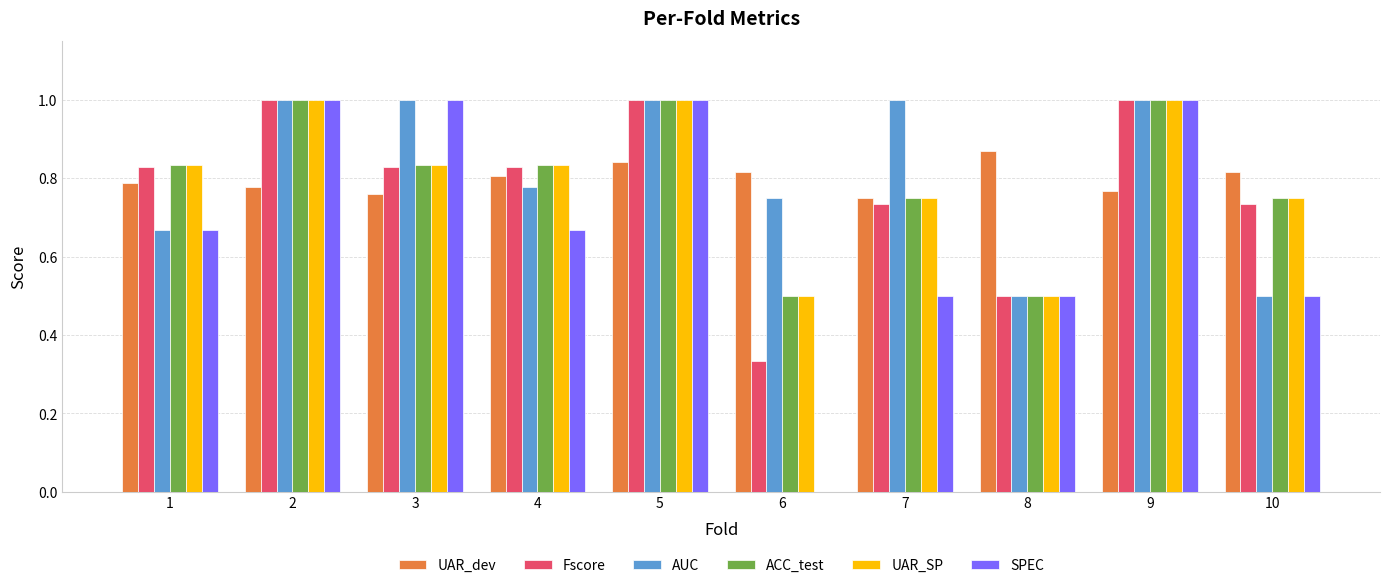

What is the maximum value for AUC?

1.0